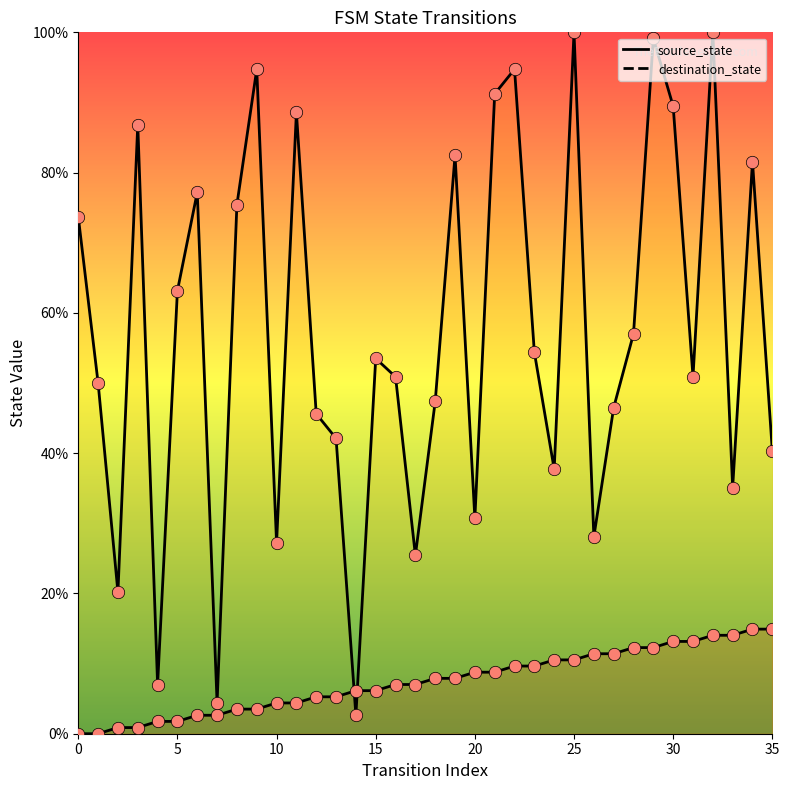

Which series has the largest total across all categories?

destination_state